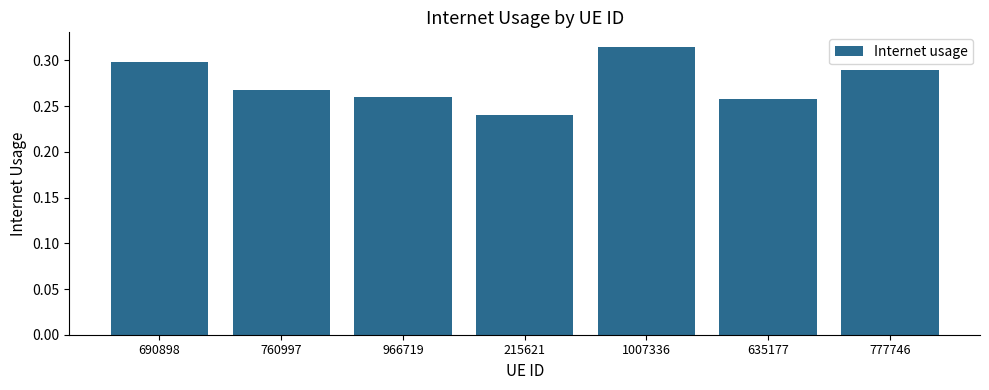

Does the chart contain any negative values?

No